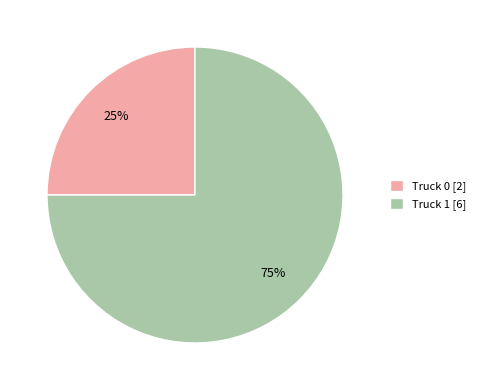

To the nearest percent, what is the difference between the largest and smallest slice percentages?

50%